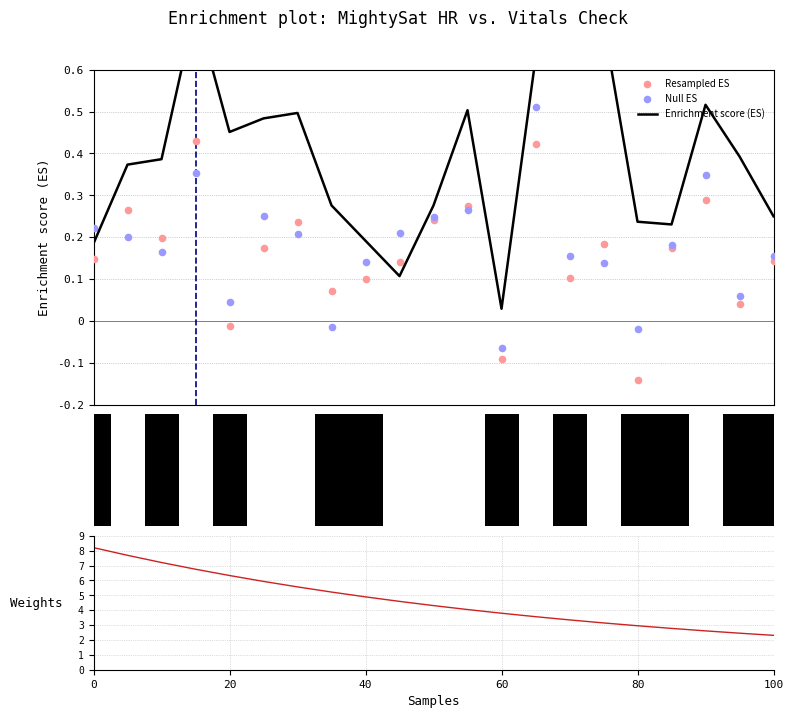

Which series has the largest Y range (max minus min)?

Weights